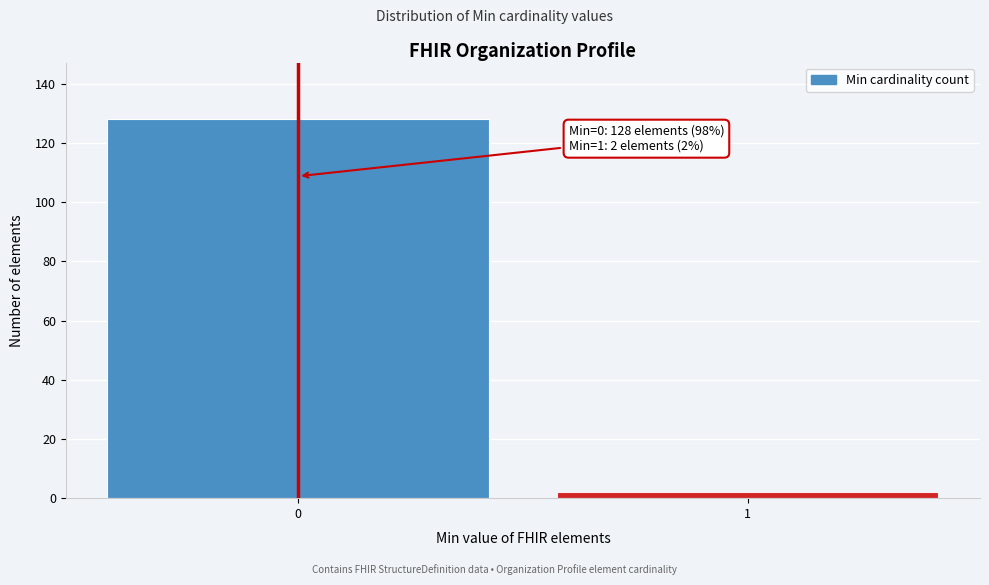

Reading left to right, transcribe all the data shown in this chart.

0=128	1=2